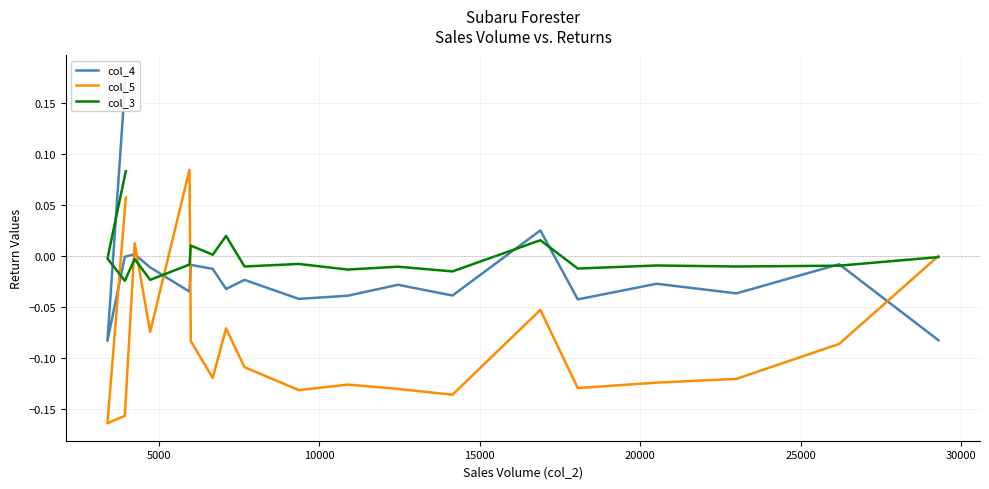

What is the maximum value for col_4?

0.2